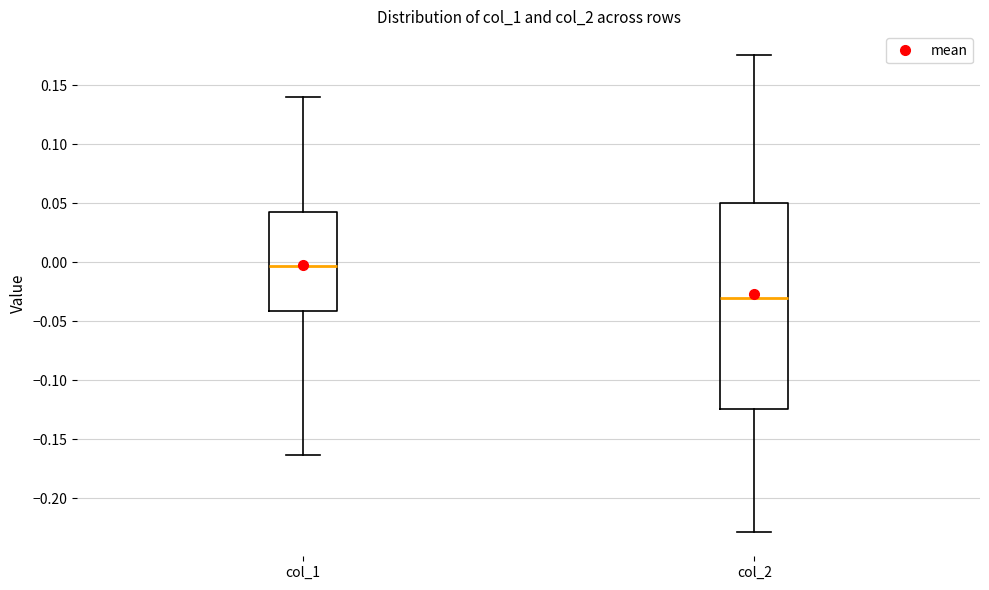

Where is the upper edge of the box for col_1 on the y-axis? The values are not printed on the chart, so give them approximately, as read against the axis.

0.045